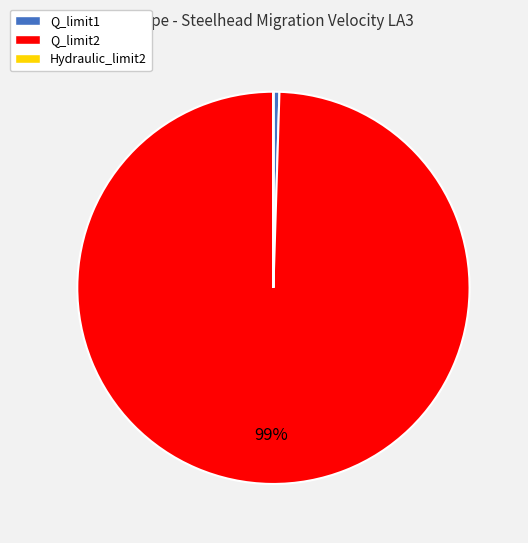

To the nearest percent, what is the average slice percentage?

33%